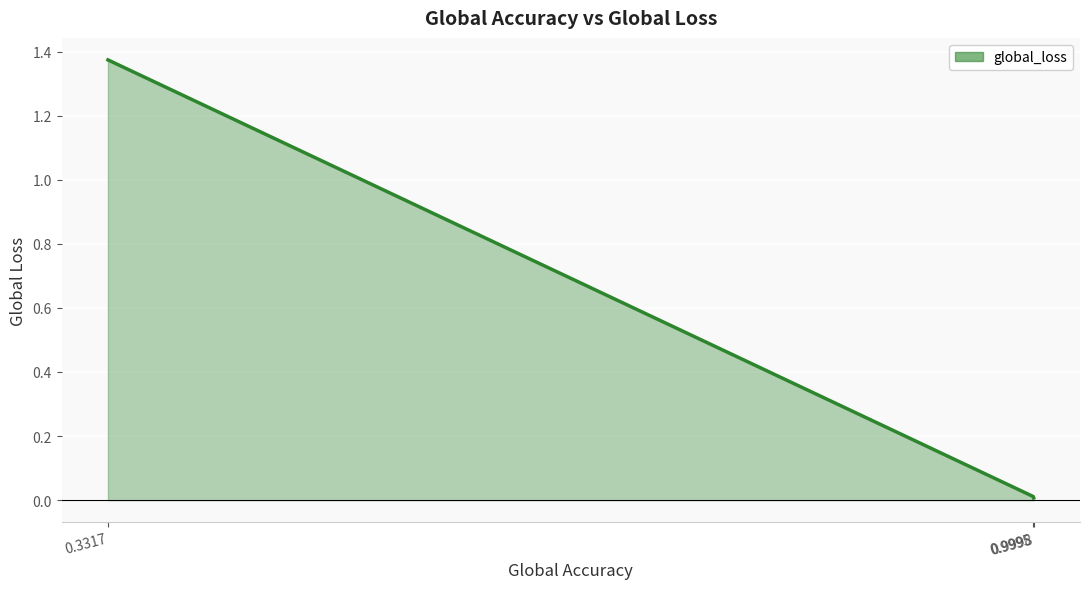

The chart shows a value of 0.5 at 0.3317. True or false?

False